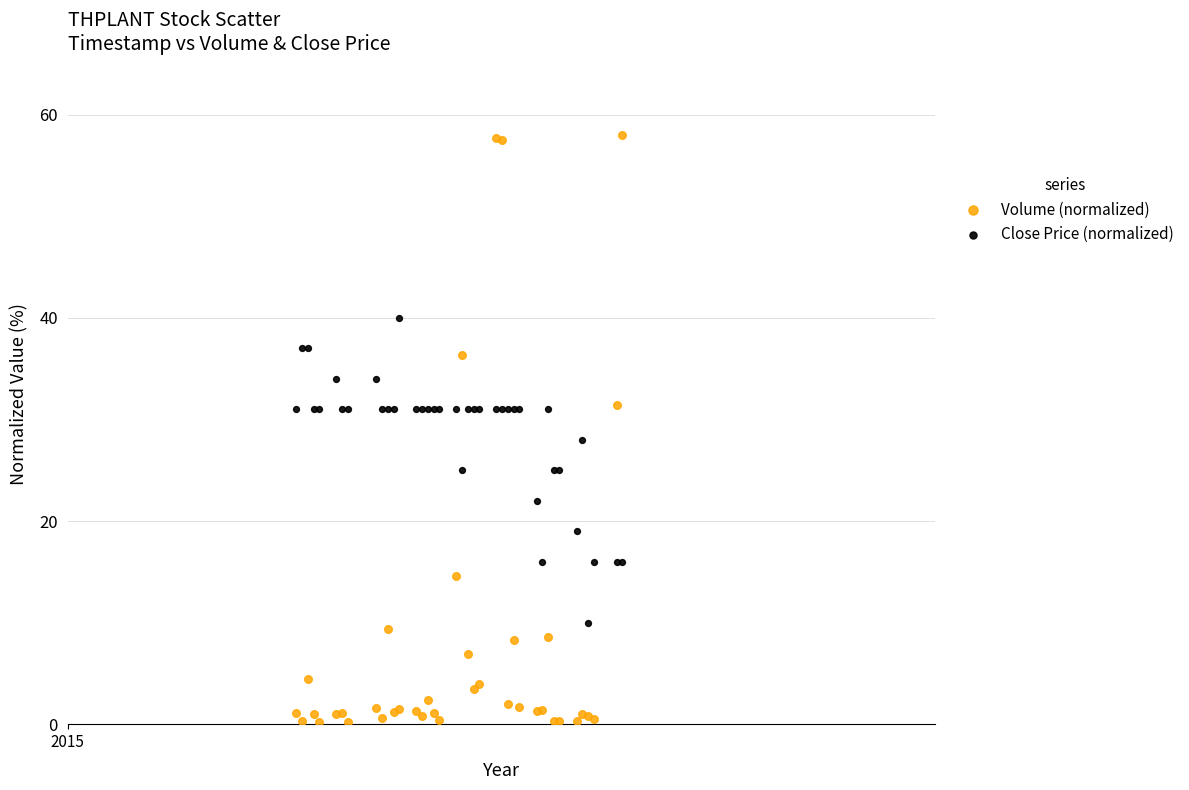

What are all the series names shown in the legend?

Volume (normalized), Close Price (normalized)